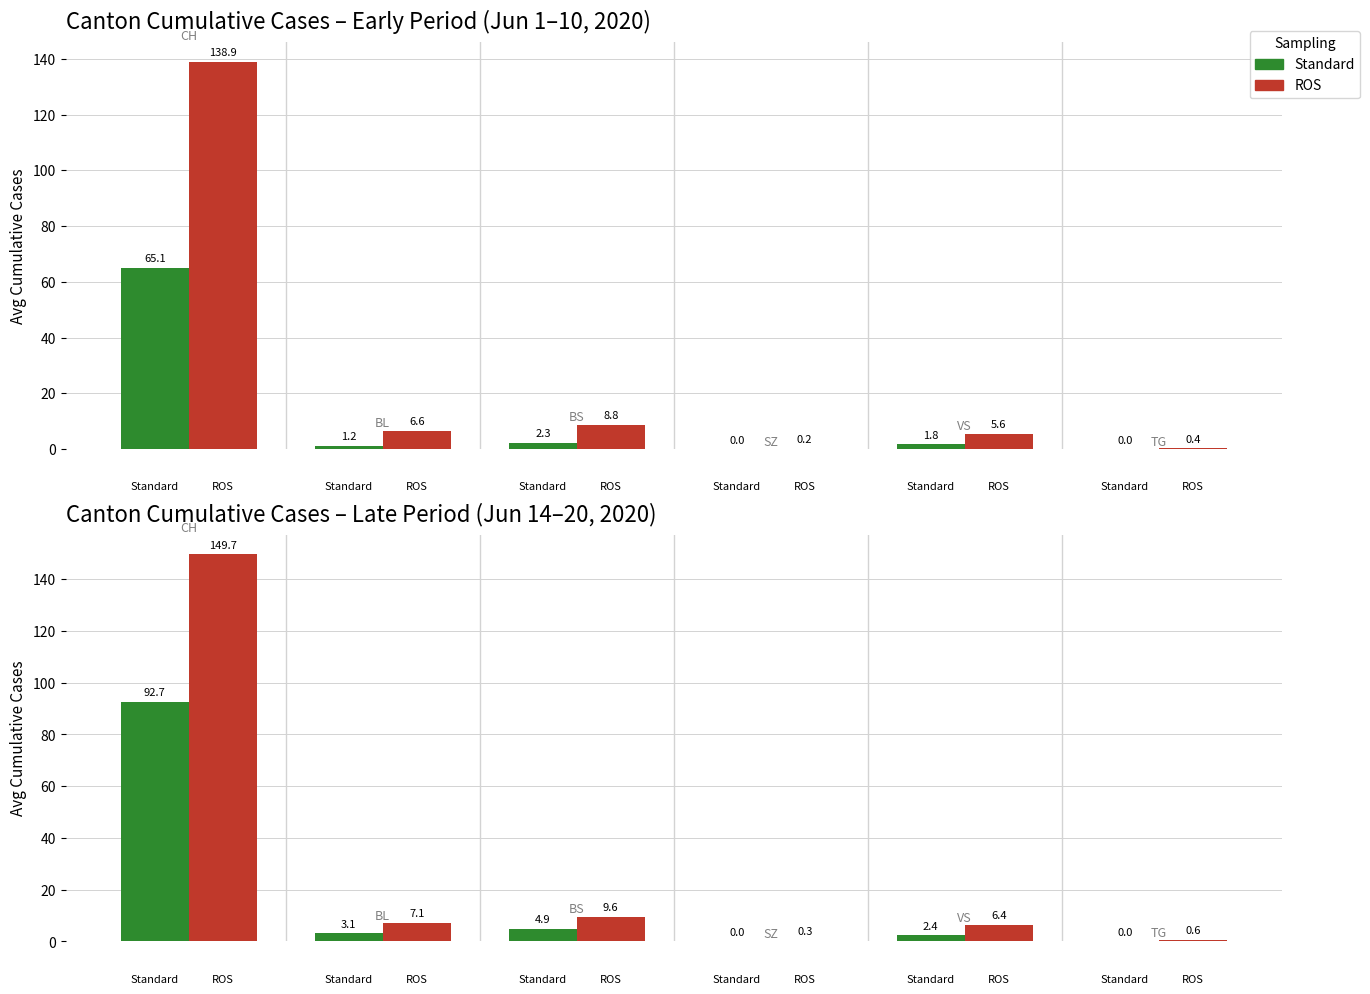

Which series has the largest total across all categories?

ROS